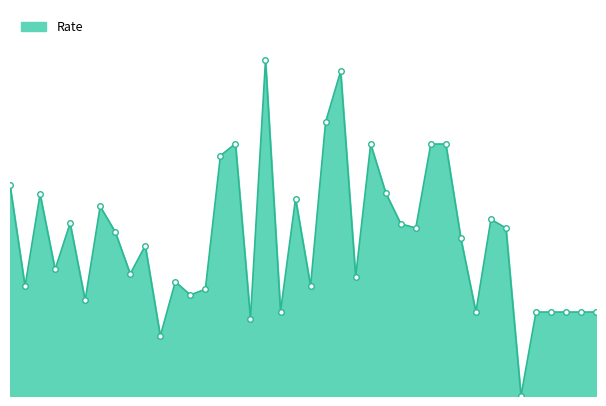

Reading right to left, extract all data points from this chart.

85=39.6	85=39.6	85=39.6	85=39.6	85=39.6	85=0.0	84=79.2	83=83.3	82=39.6	81=74.3	80=118.8	78=118.8	78=79.2	77=81.2	76=95.8	75=118.8	74=56.2	73=153.1	72=129.2	71=51.8	70=93.1	69=39.8	68=158.3	67=36.4	66=119.0	65=113.3	64=50.4	63=47.6	62=53.9	61=28.3	59=70.9	59=57.6	58=77.4	57=89.4	56=45.1	55=81.5	54=59.7	53=95.2	52=51.7	51=99.4